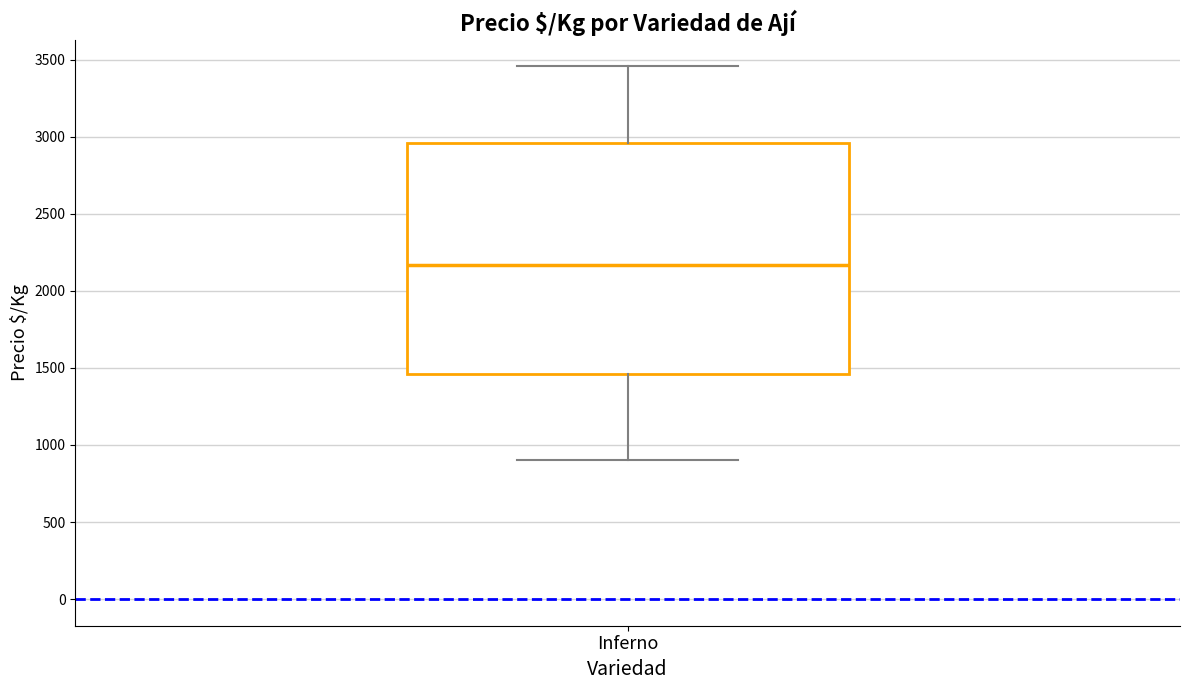

Read this box plot against the y-axis: the position of the median line, the range covered by the box, and the ends of both whiskers. The values are not printed on the chart, so give them approximately, as read against the axis.

median 2150, box 1450 to 2950, whiskers 900 to 3450